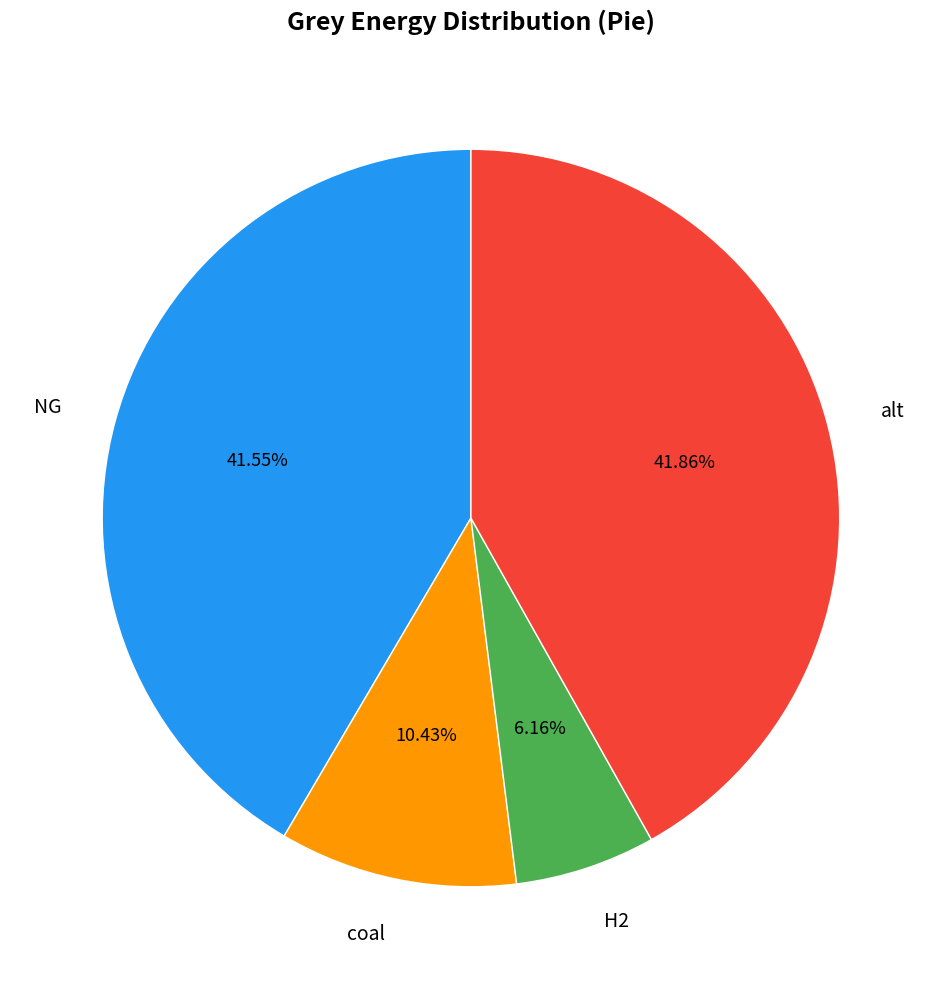

Combined, what portion of the pie is coal and alt?

52.3%